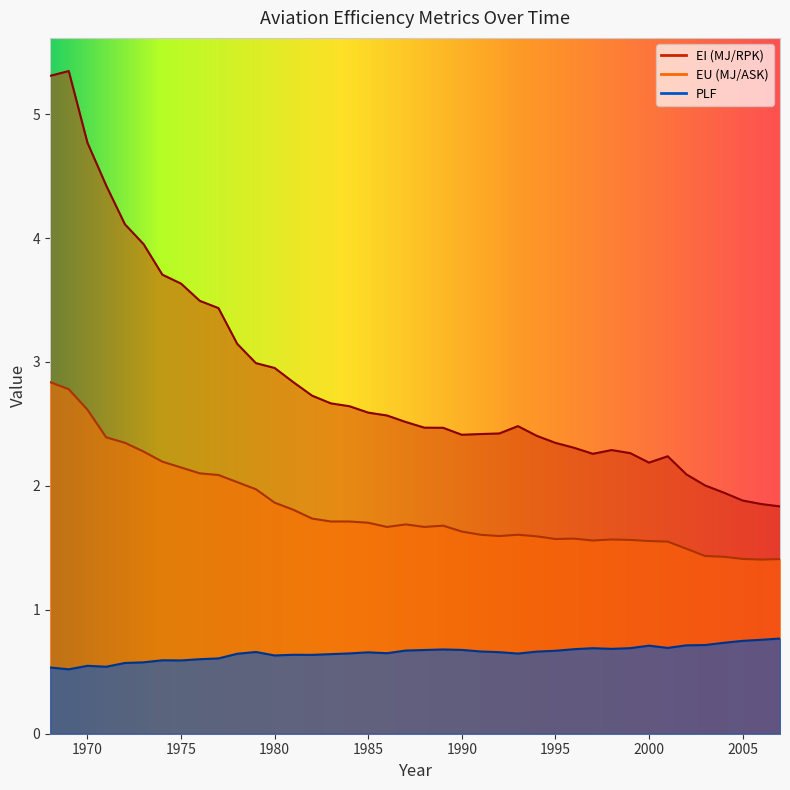

What are all the series names shown in the legend?

EI (MJ/RPK), EU (MJ/ASK), PLF